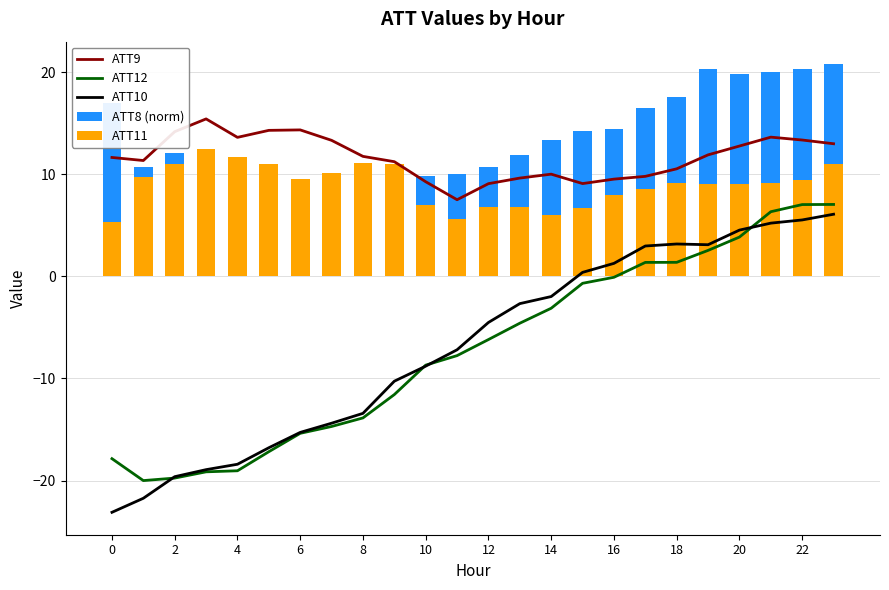

At which category is the sum across all series the highest?

23